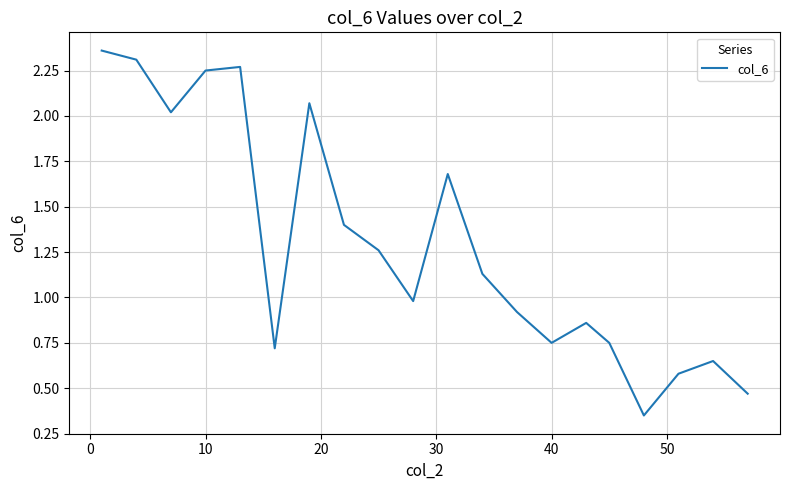

What is the difference between the maximum and minimum values?

2.0